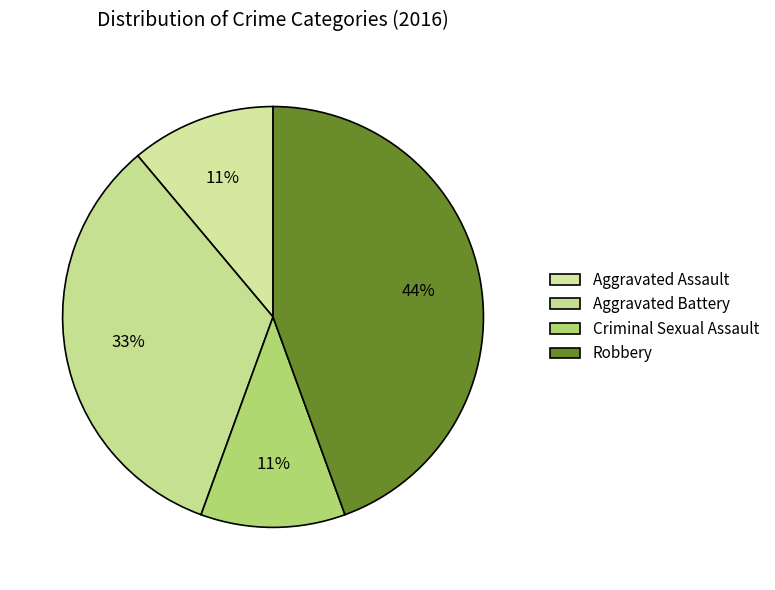

True or false: Aggravated Battery accounts for 22% of the total.

False